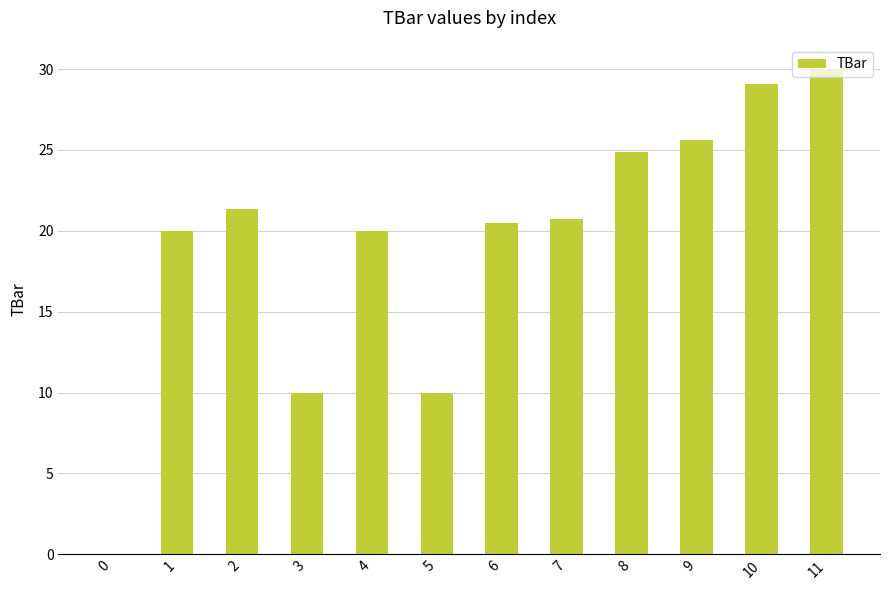

What is the change in value from 5 to 10?

+19.1